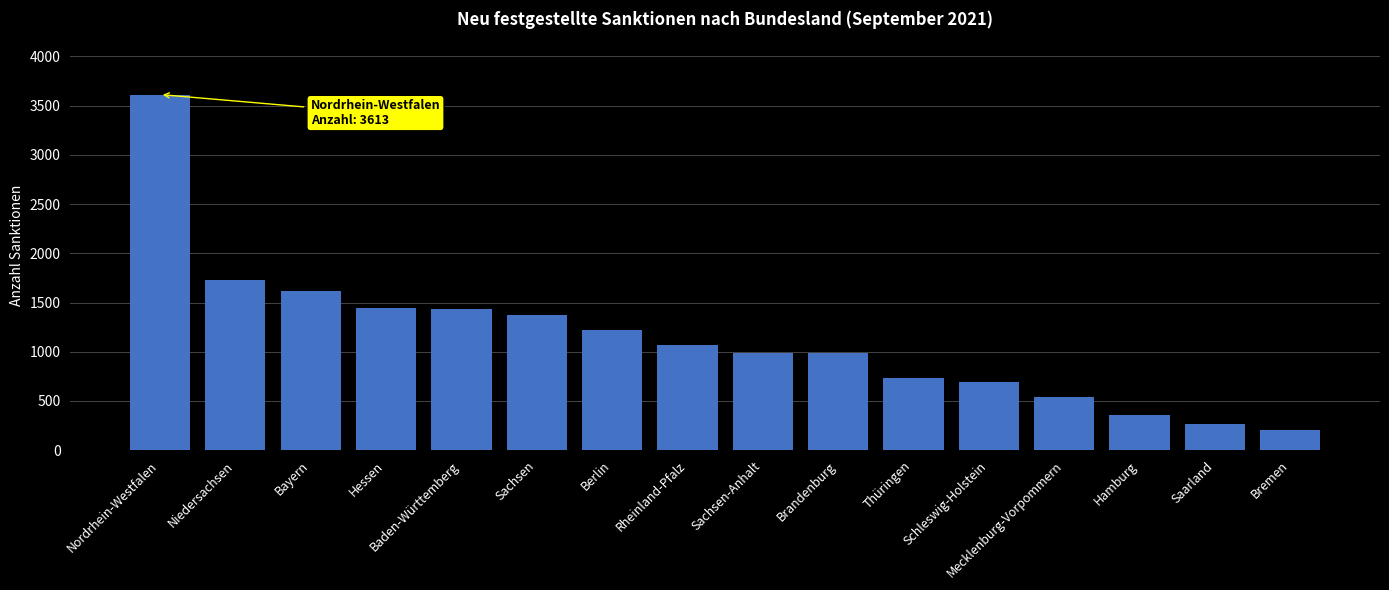

What position from the left is Saarland?

15